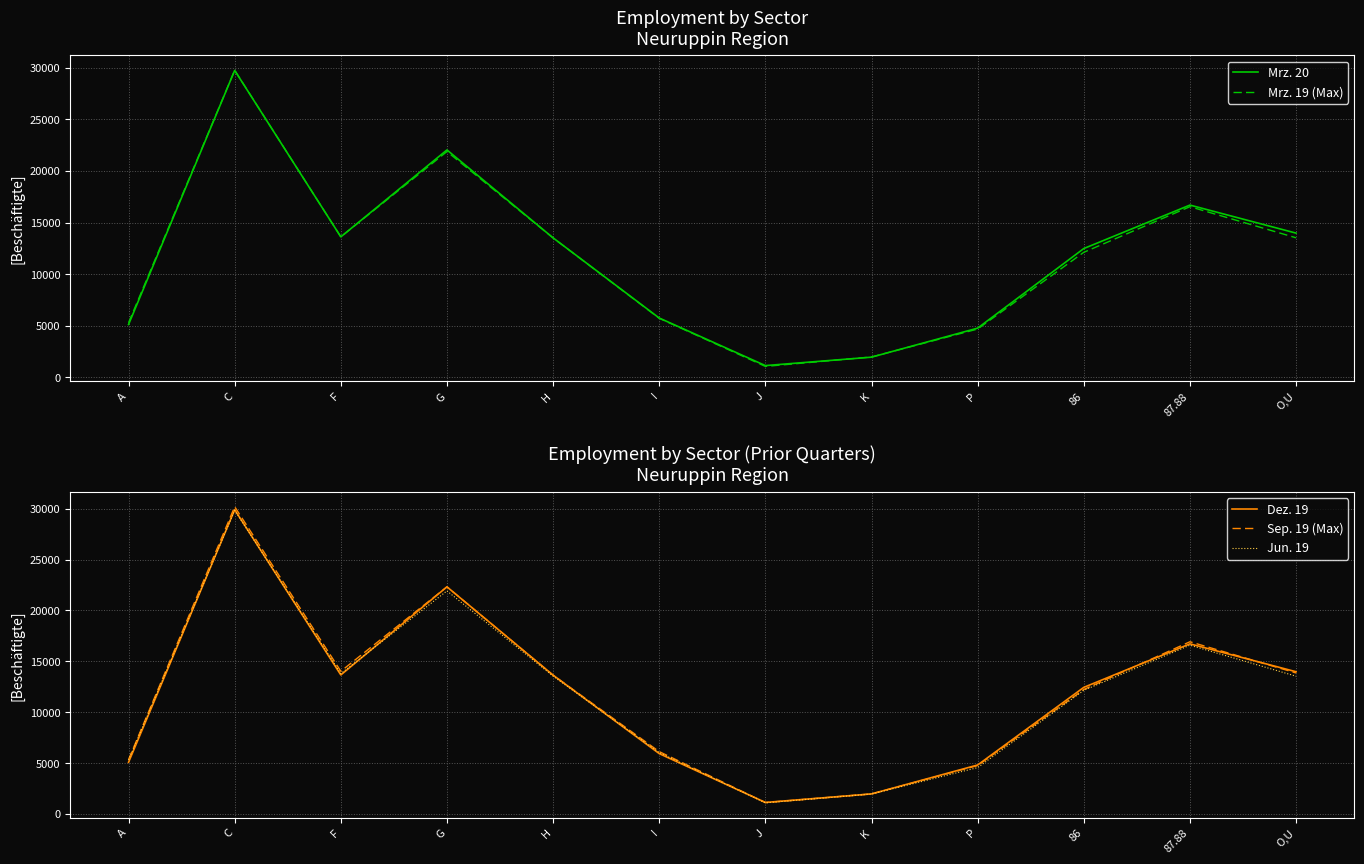

Reading left to right, transcribe all the data shown in this chart.

Mrz. 20: 5128	29730	13616	22031	13516	5755	1150	1967	4778	12484	16692	13976
Mrz. 19 (Max): 5299	29745	13615	21876	13511	5730	1071	1984	4691	12119	16536	13525
Dez. 19: 5080	29906	13666	22324	13643	5933	1132	1971	4814	12444	16720	13980
Sep. 19 (Max): 5341	30200	14026	22324	13638	6128	1121	1972	4758	12233	16927	13862
Jun. 19: 5302	29843	13796	21928	13547	6033	1091	1962	4558	12152	16588	13541